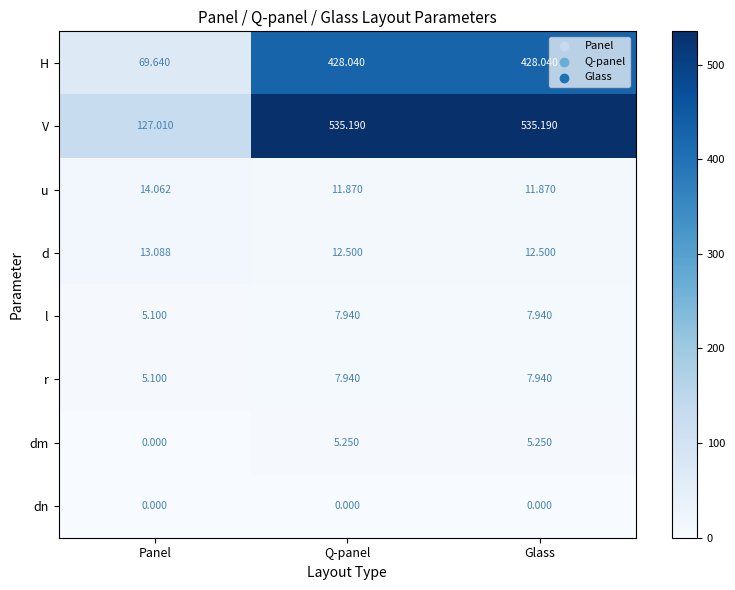

At which label is H closest to 248?

Panel